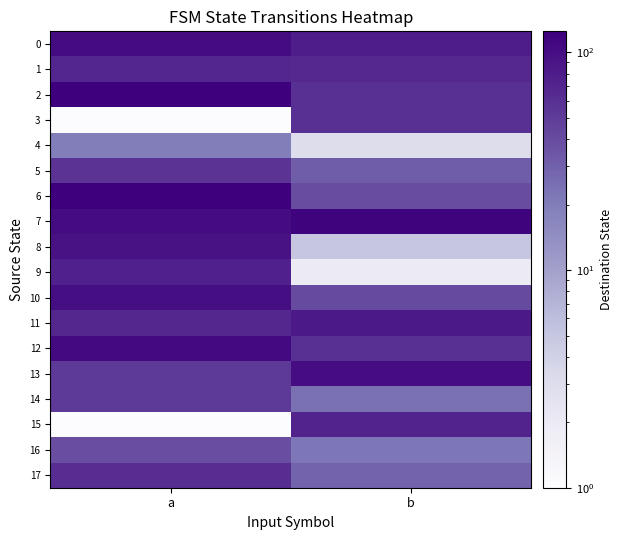

At which category is the sum across all series the highest?

a